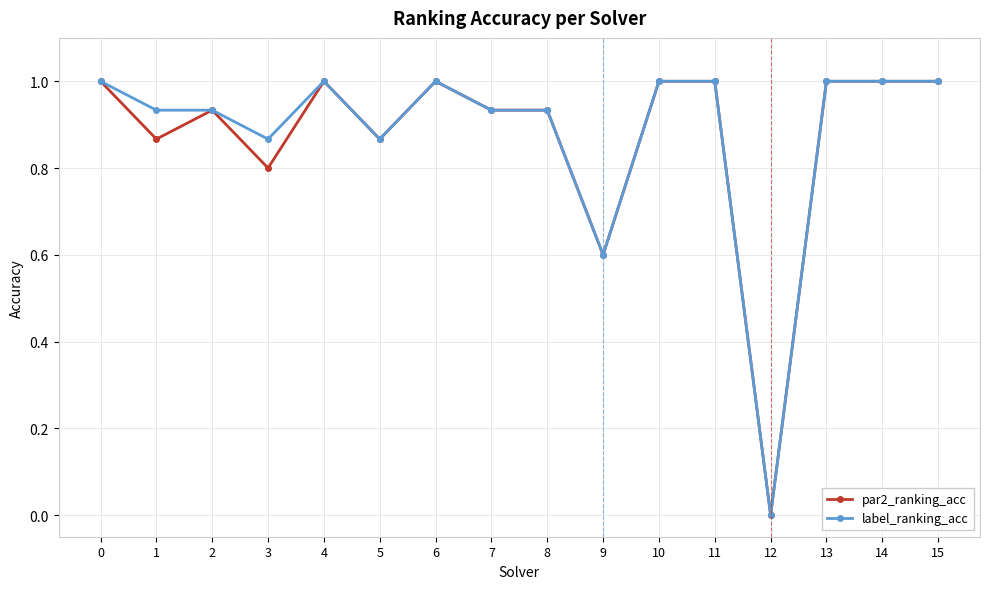

Is this an area chart (filled region under the line)?

No